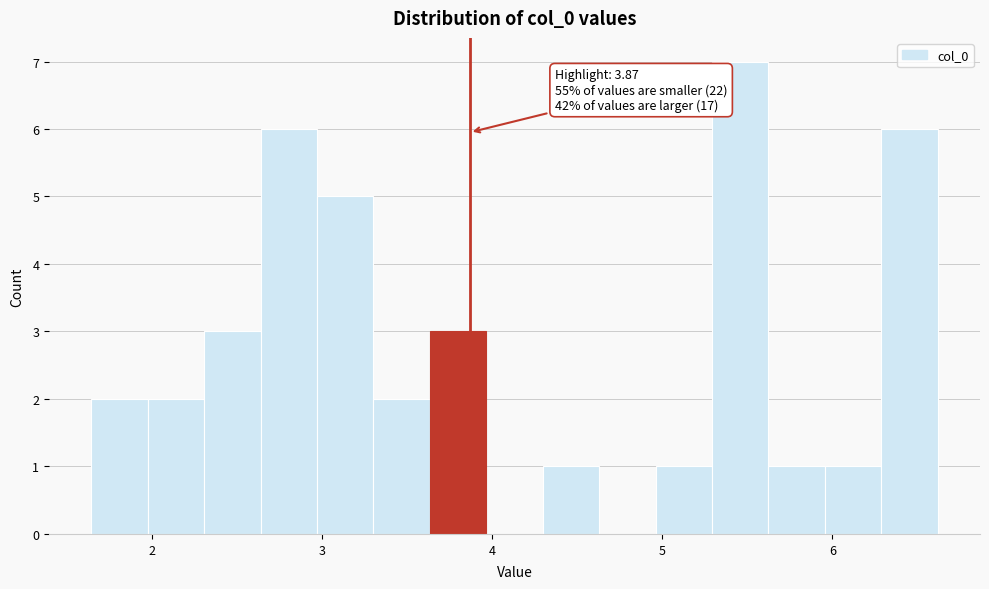

Around what value on the x-axis is the tallest bar? Give the approximate position of its centre, as read against the axis.

5.5